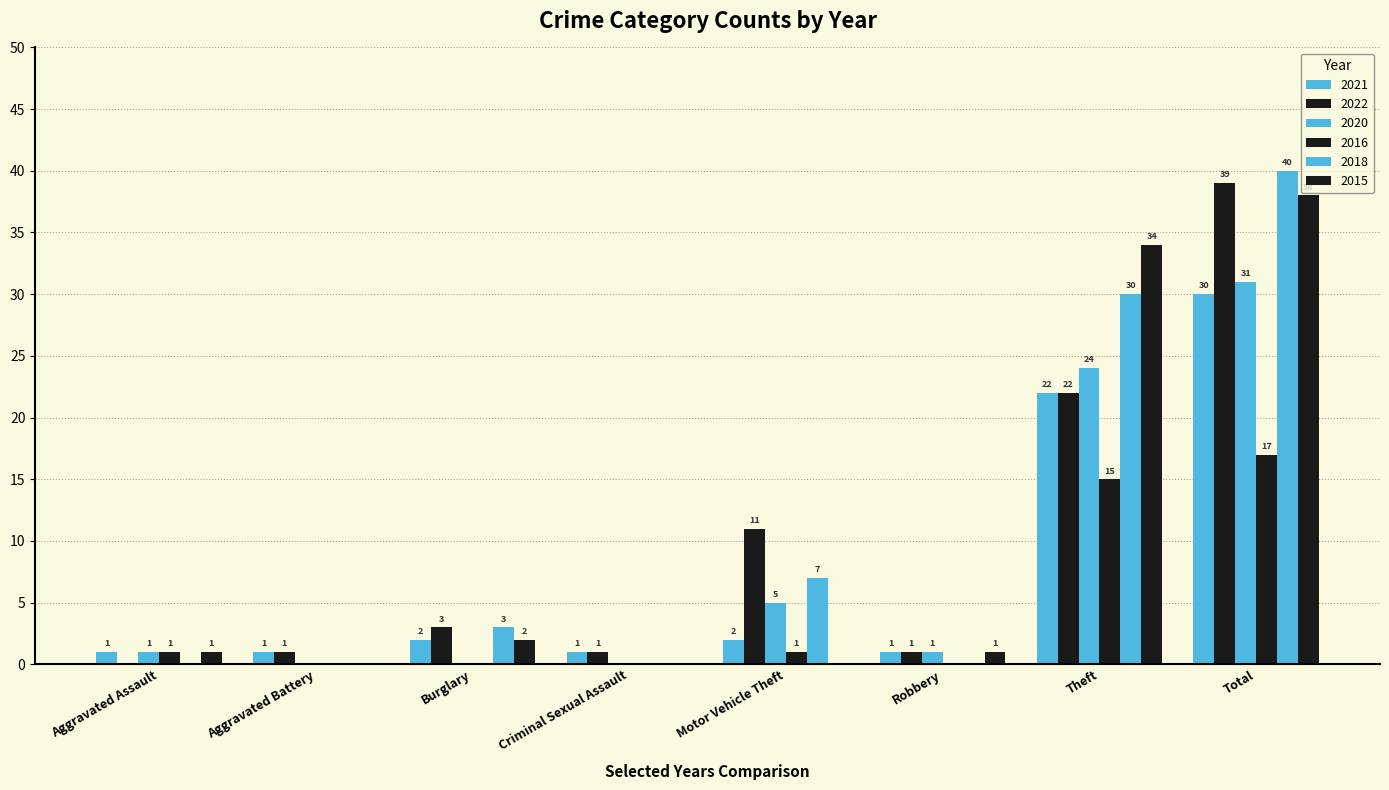

How many positive values does the 2018 series have?

4